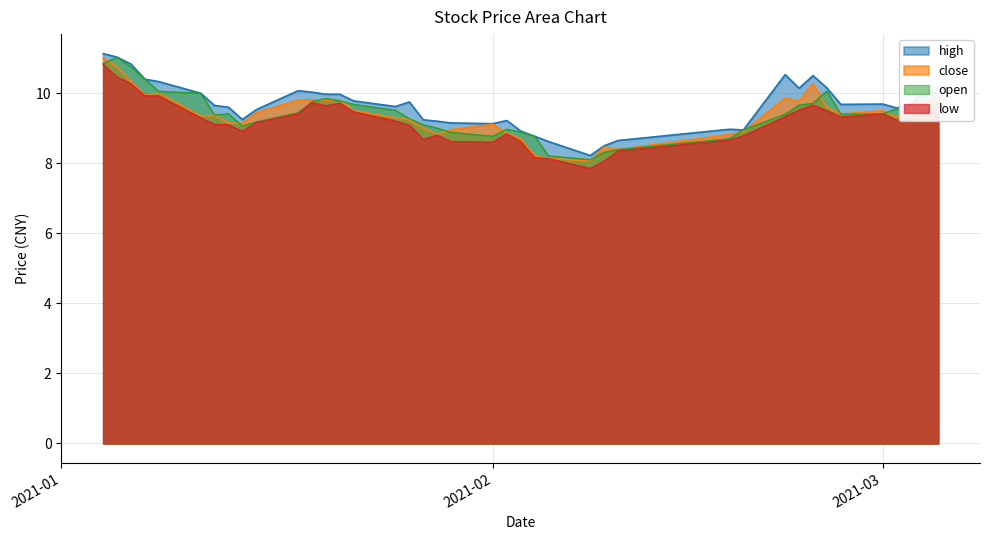

How many data points in close are less than 9?

11